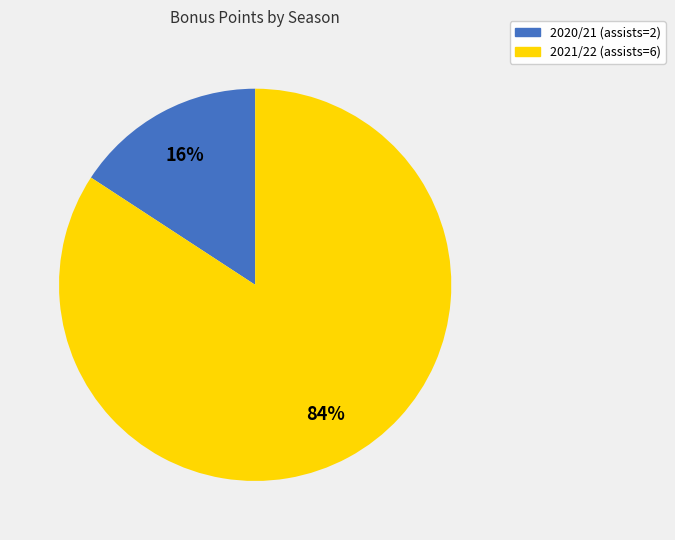

Count the number of slices in the pie.

2